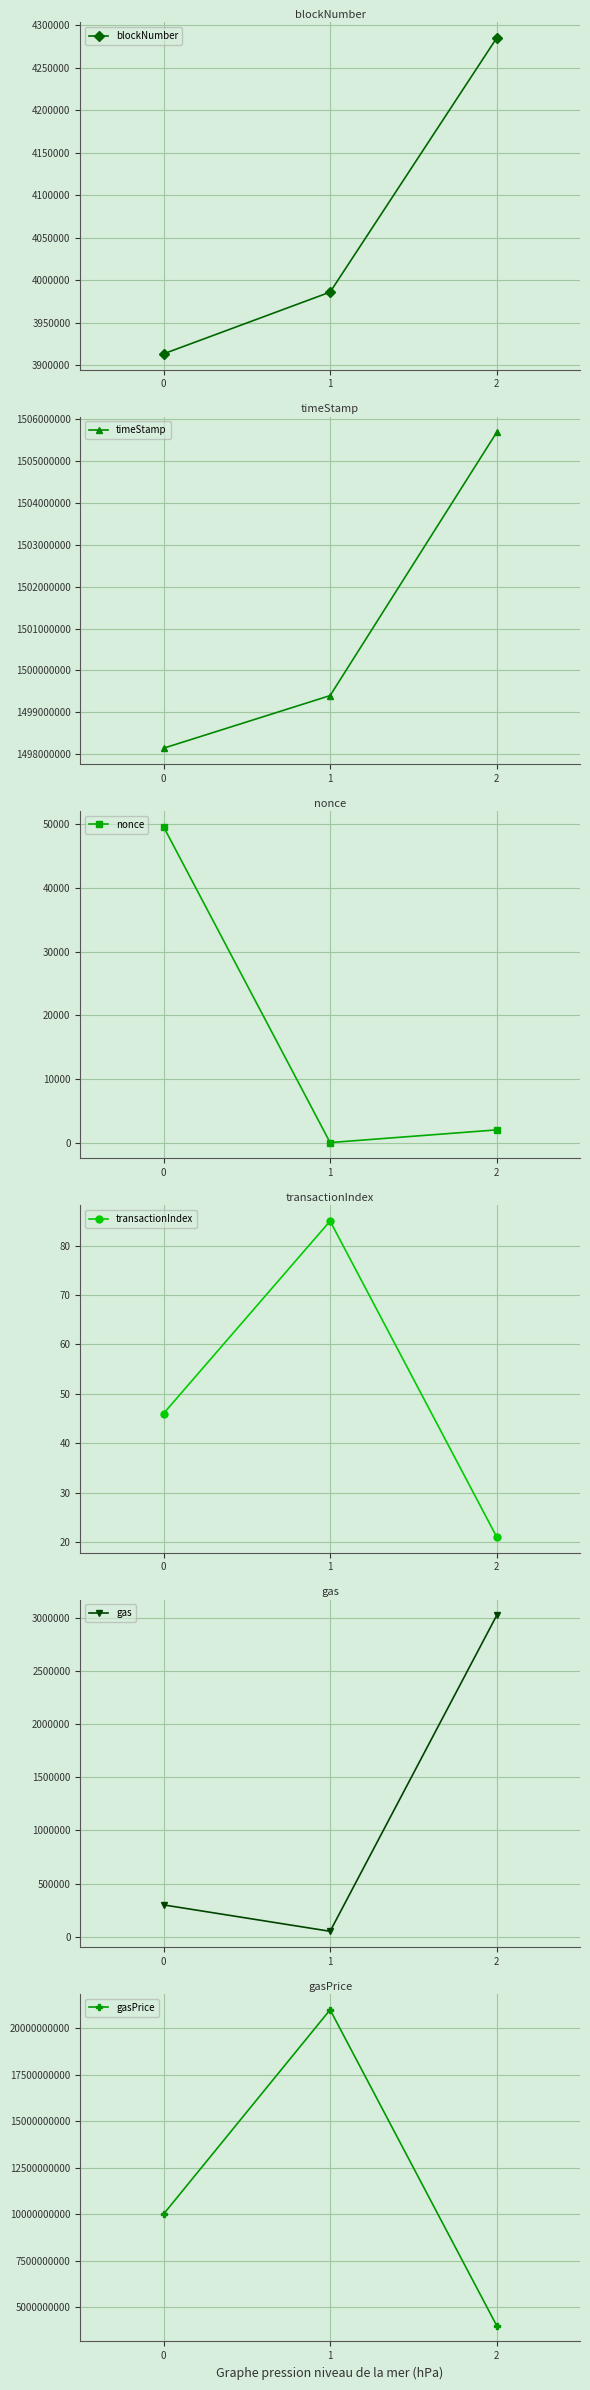

Rank the series by their maximum value, from highest to lowest.

gasPrice, timeStamp, blockNumber, gas, nonce, transactionIndex